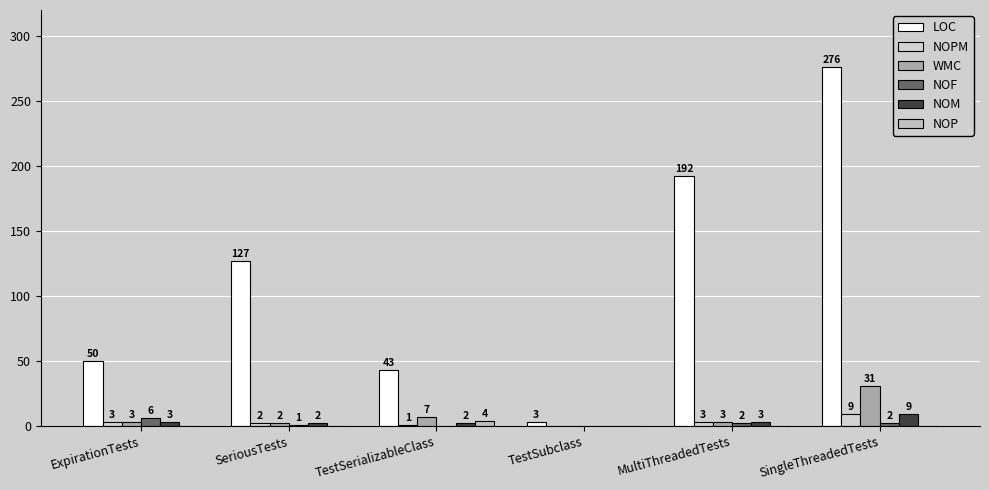

True or false: NOPM has a value of 9 at SingleThreadedTests.

True